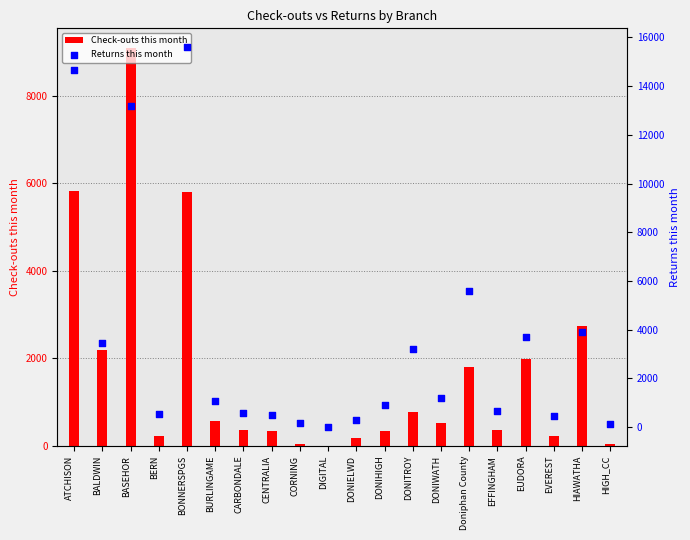

Is the value of Returns this month at DONITROY greater than the value of Check-outs this month at BERN?

Yes